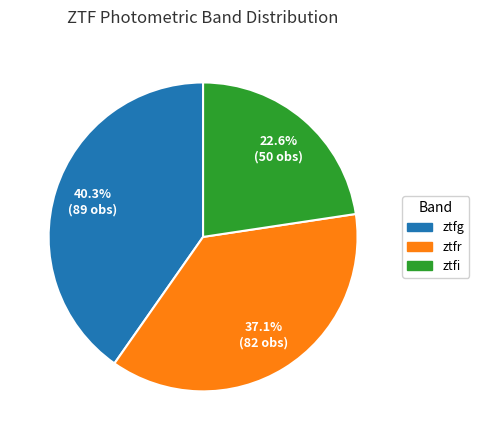

What is the largest slice in the pie chart?

ztfg